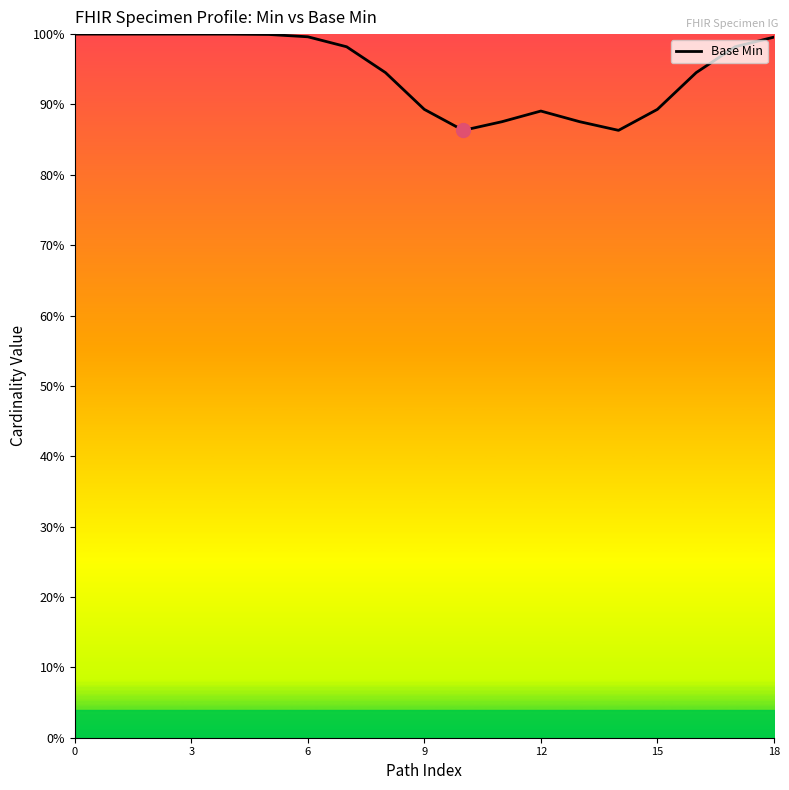

Does the chart have visible grid lines?

No